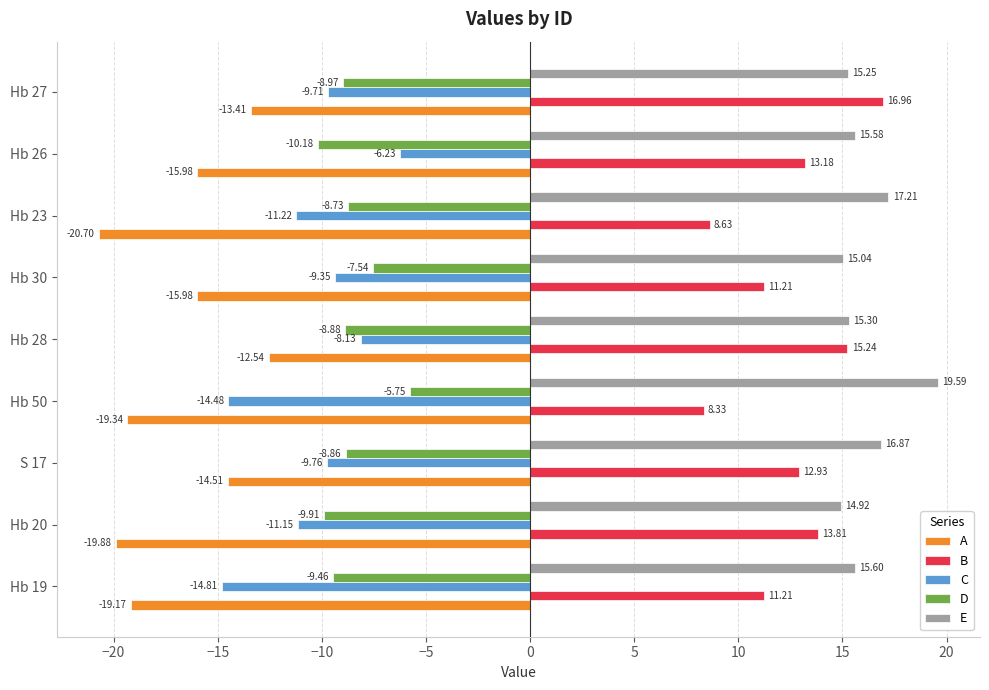

At which label does E reach its minimum?

Hb 20